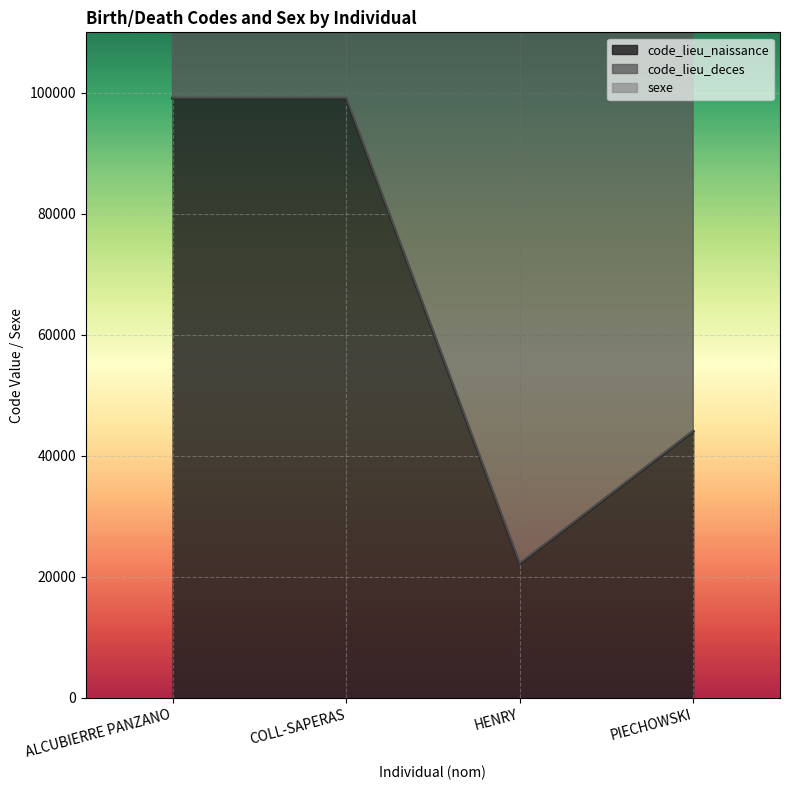

At which category is the sum across all series the highest?

ALCUBIERRE PANZANO